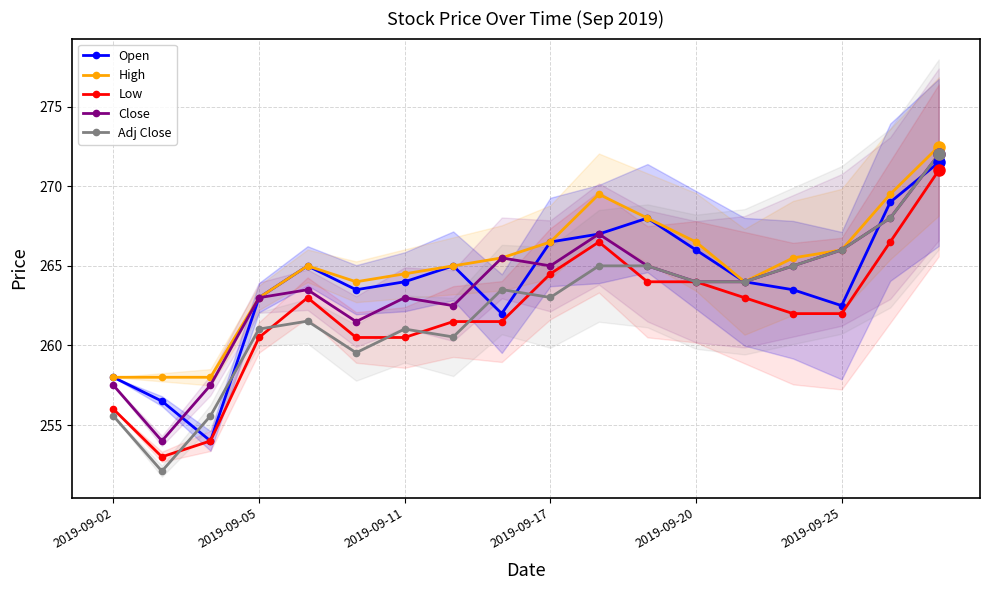

What is the highest value of the Low series?

271.0